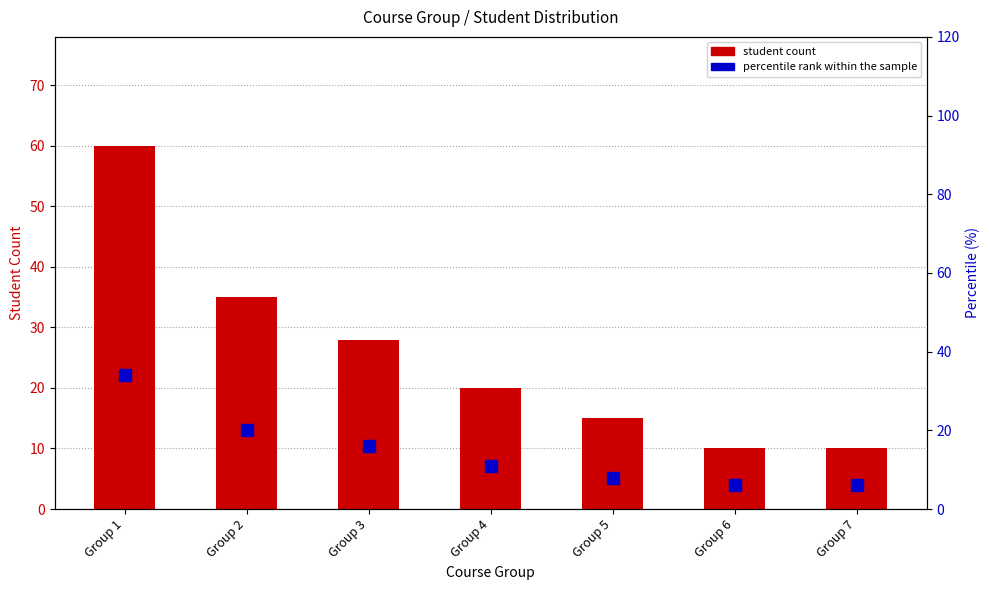

The value of student count at Group 4 is 20. True or false?

True